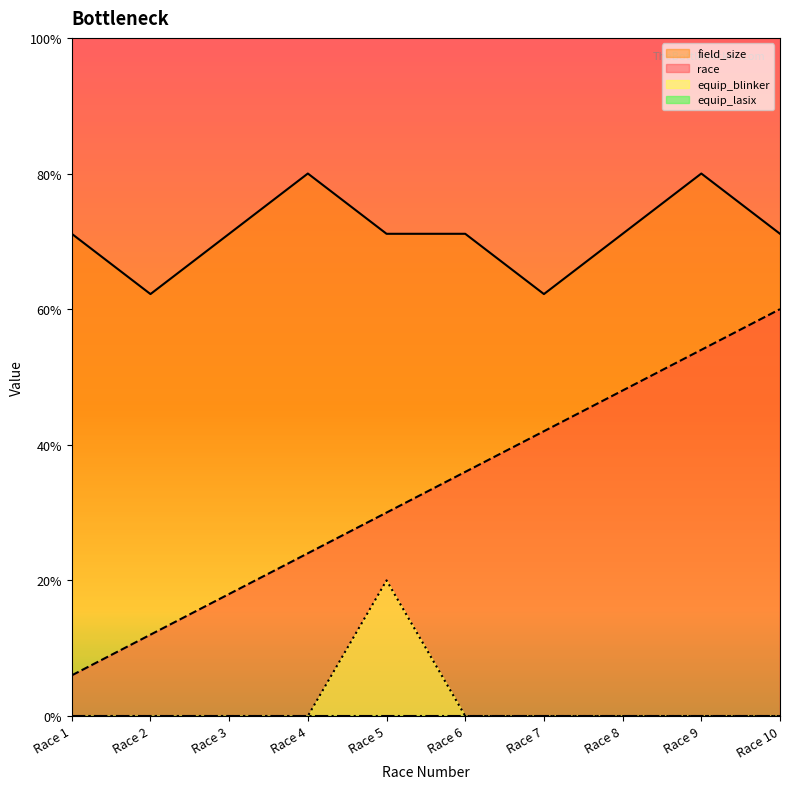

What is the difference between the highest and lowest values at Race 5?

5.1